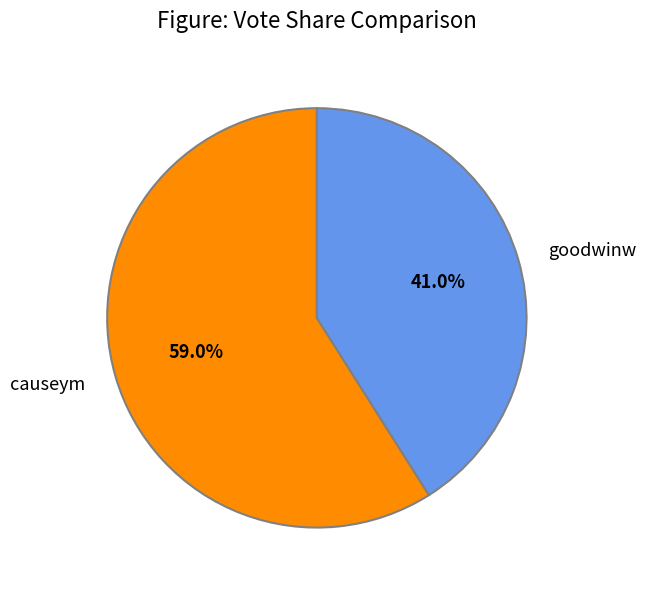

To the nearest percent, what is the difference between the causeym and goodwinw slice percentages?

18%